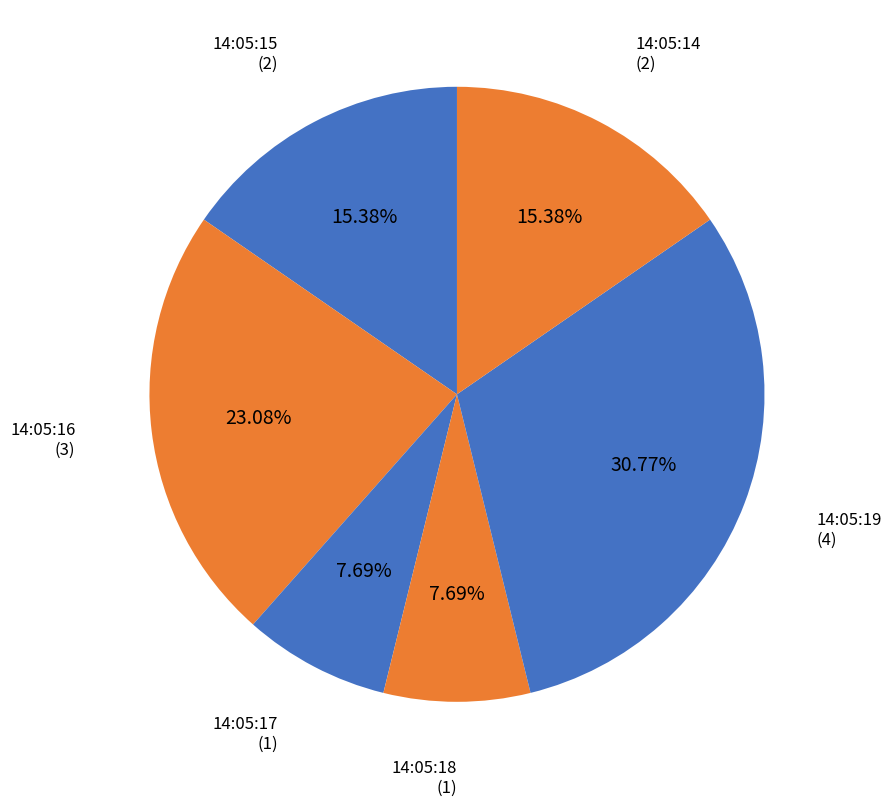

How many slices are in this pie chart?

6